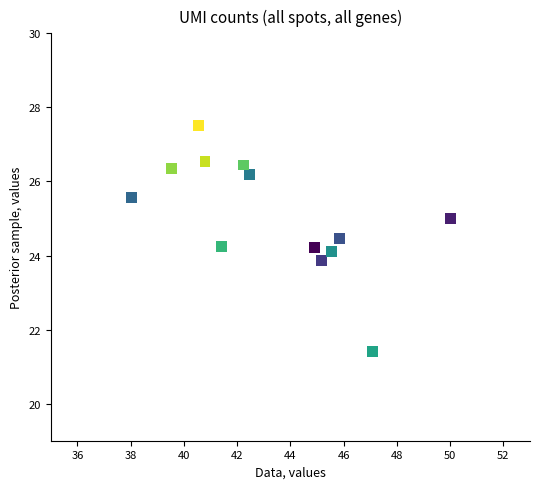

What is the range of X values (max minus min)?

12.0